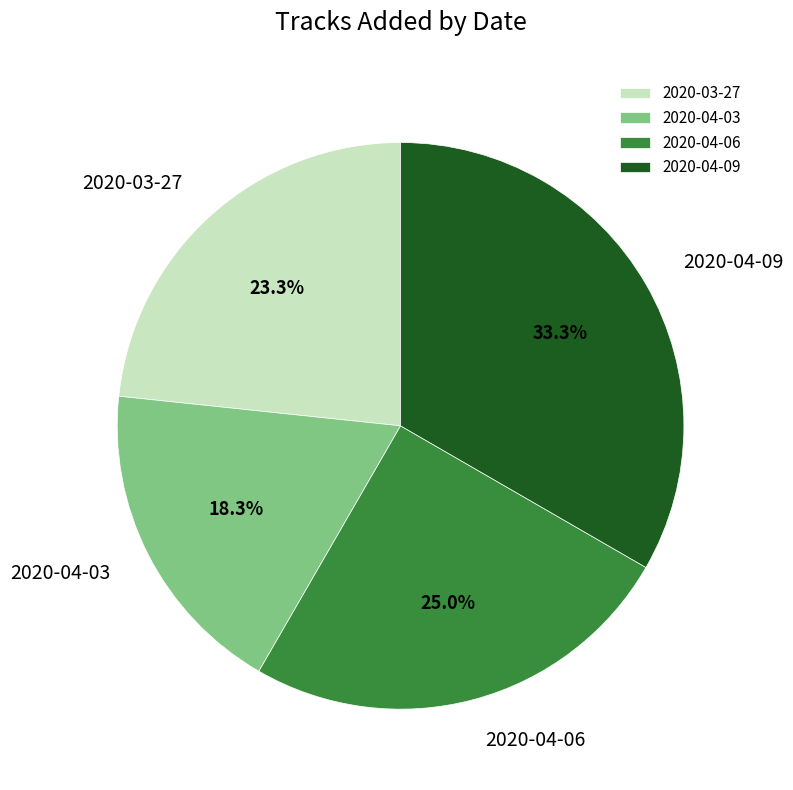

To the nearest percent, what is the difference between the 2020-04-06 and 2020-03-27 slice percentages?

2%